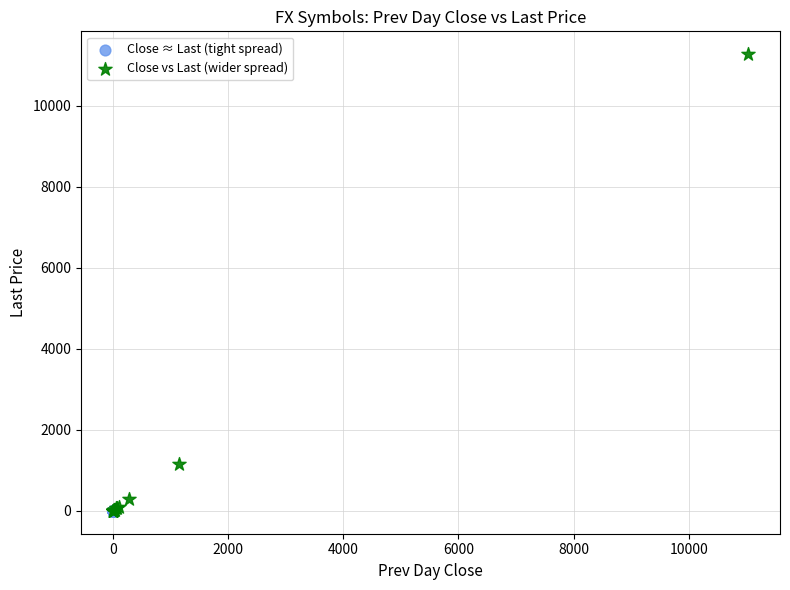

Which series has the widest spread of Y values?

Close vs Last (wider spread)